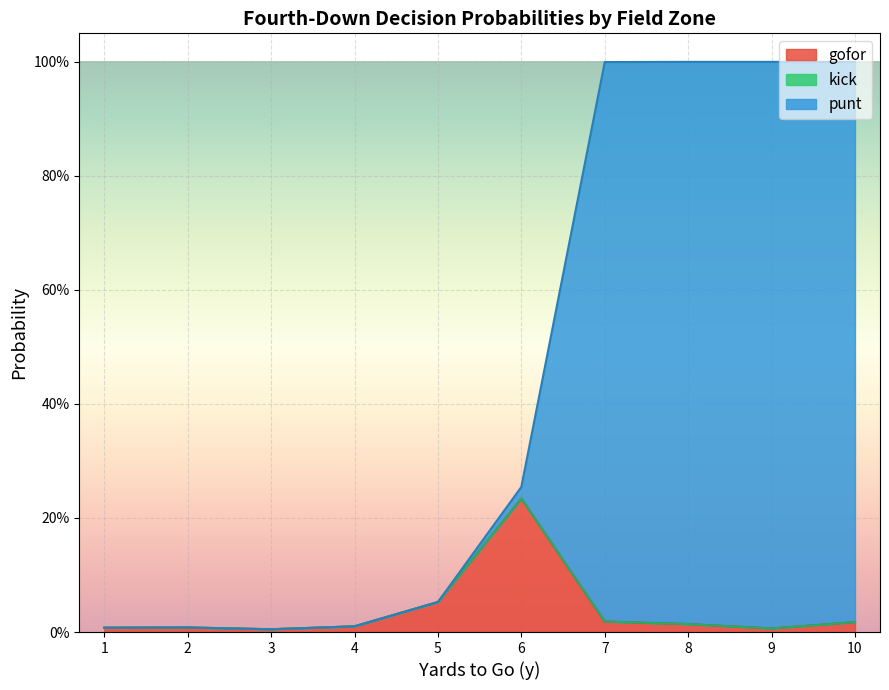

Which category has the lowest value in the punt series?

1